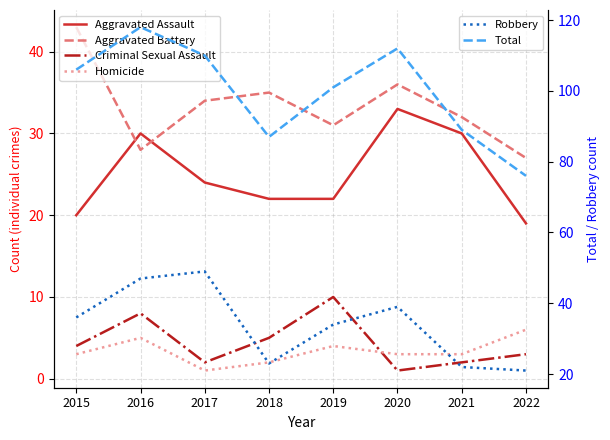

True or false: Criminal Sexual Assault and Homicide cross at least once.

True